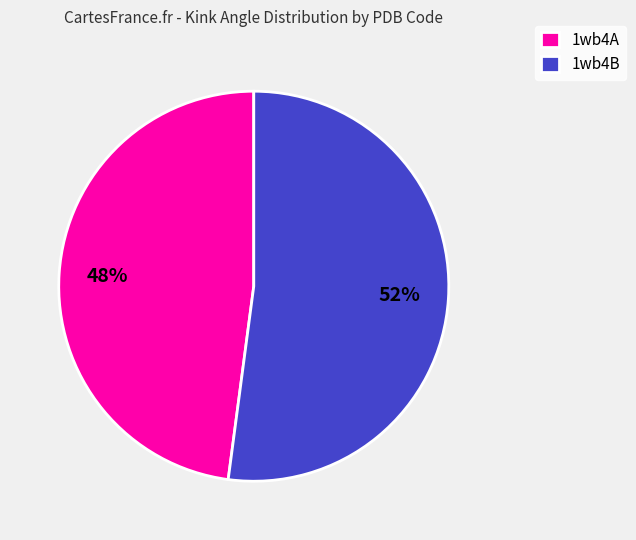

The 1wb4B slice represents 39% of the pie. True or false?

False